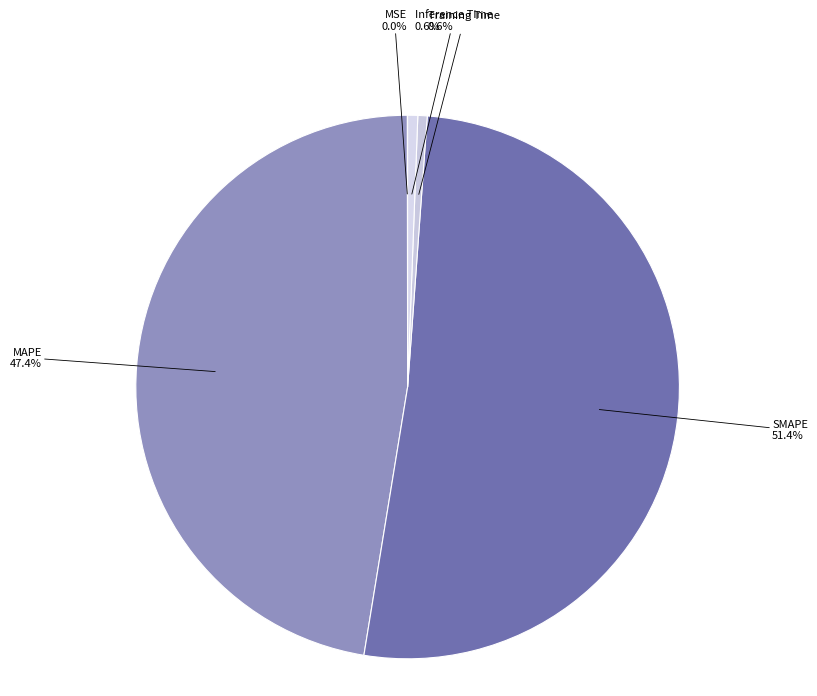

What is the total percentage of SMAPE and MAPE?

98.8%